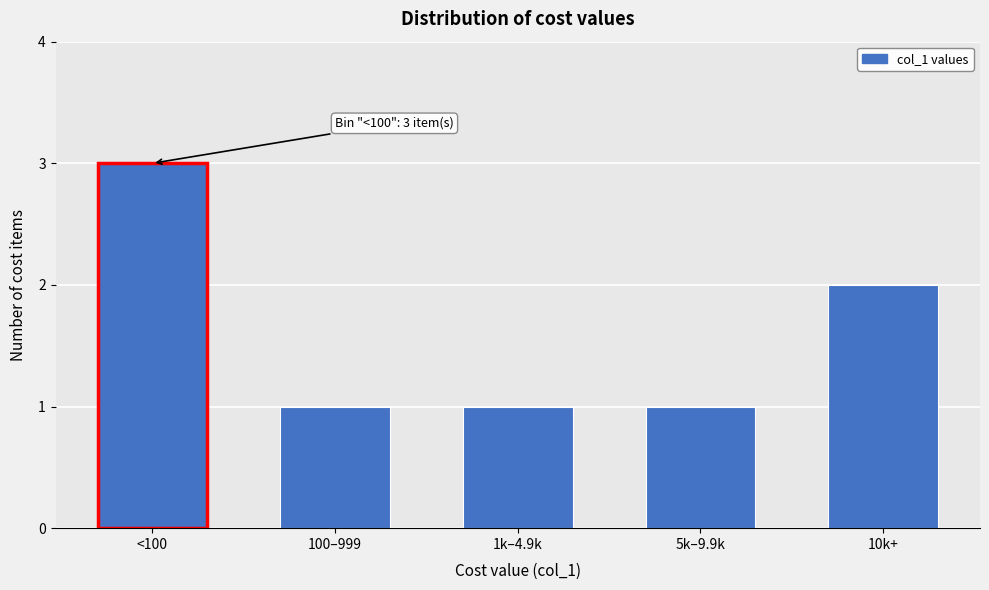

Reading left to right, what are all the values shown in this chart?

<100=3	100–999=1	1k–4.9k=1	5k–9.9k=1	10k+=2